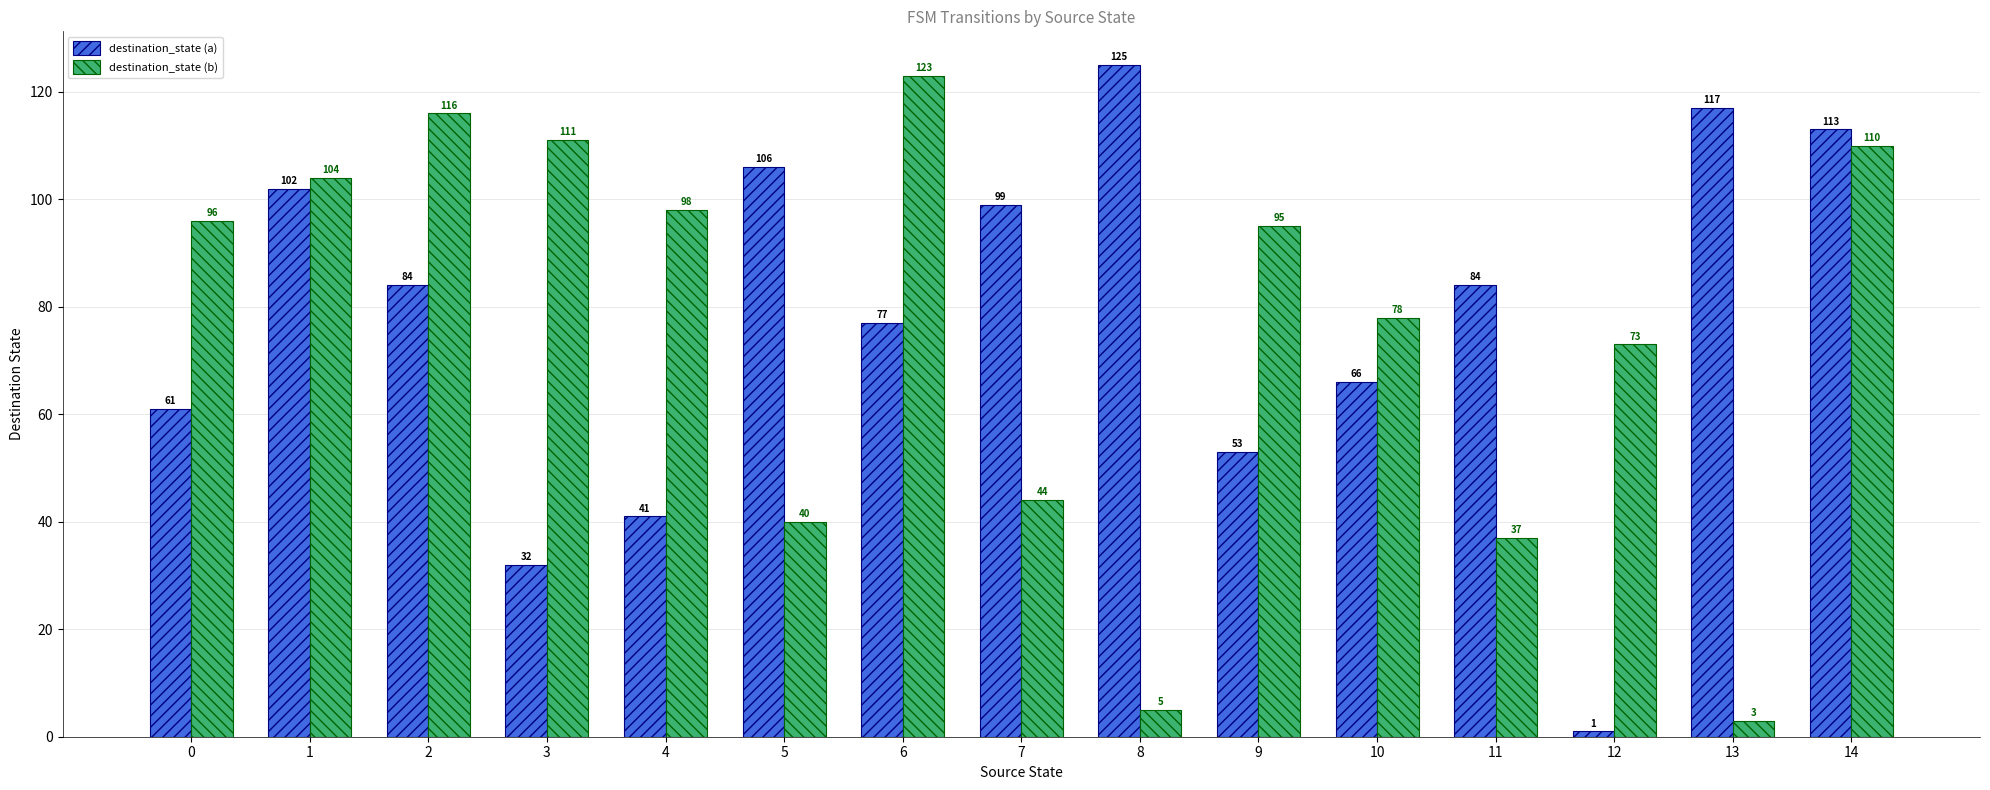

Which category has the lowest value in the destination_state (a) series?

12